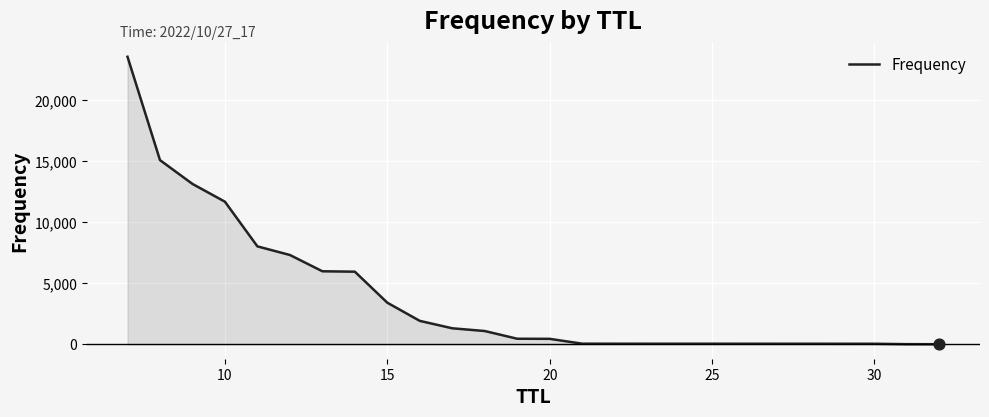

What is the maximum value shown in the chart?

23572